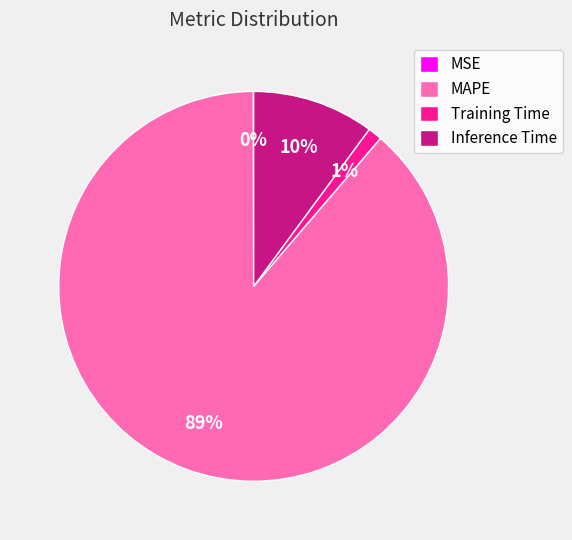

What is the largest slice in the pie chart?

MAPE